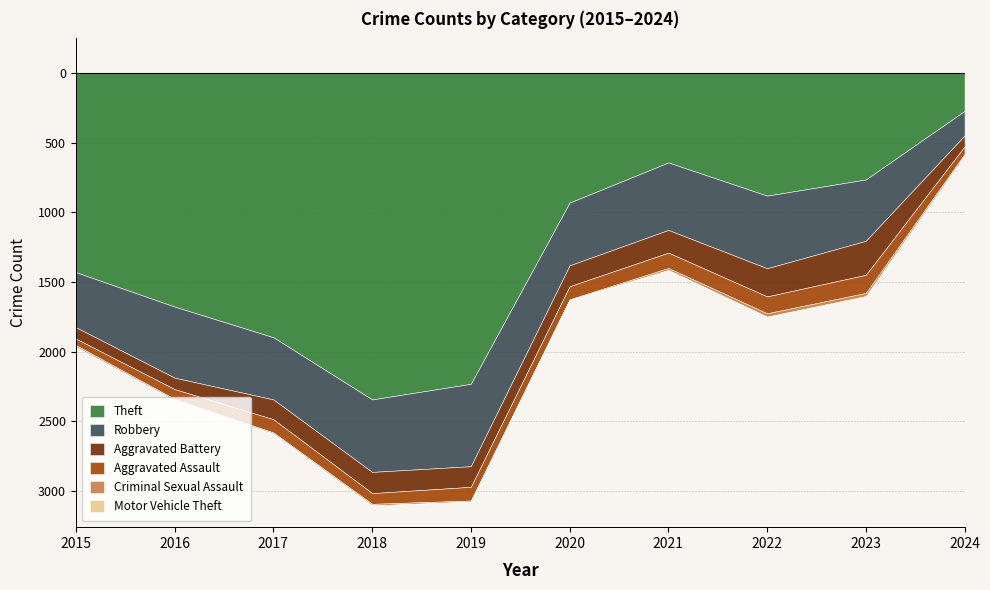

At 2022, list the series in order from largest to smallest.

Theft, Robbery, Aggravated Battery, Aggravated Assault, Criminal Sexual Assault, Motor Vehicle Theft